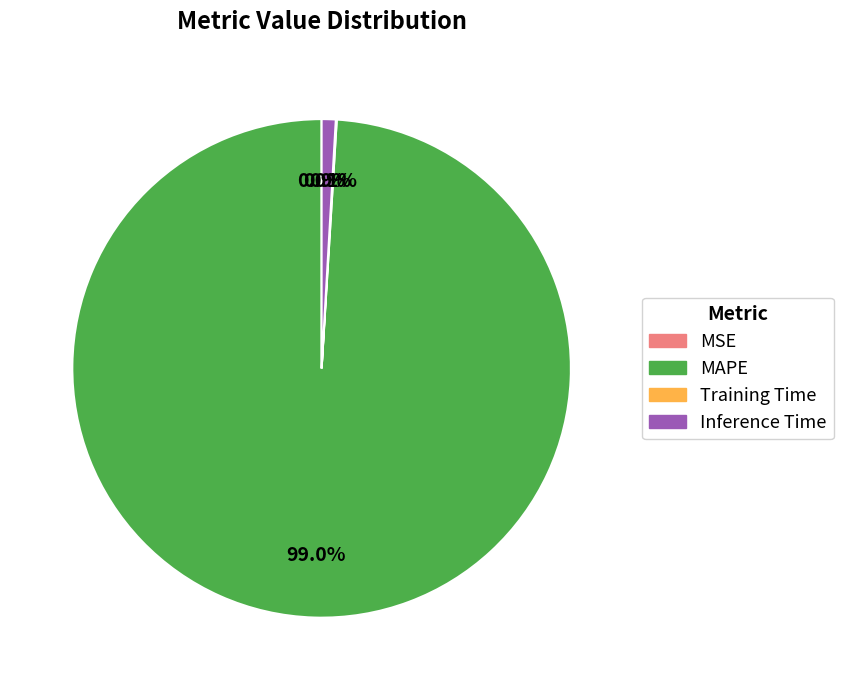

Is there a majority slice in this chart?

Yes